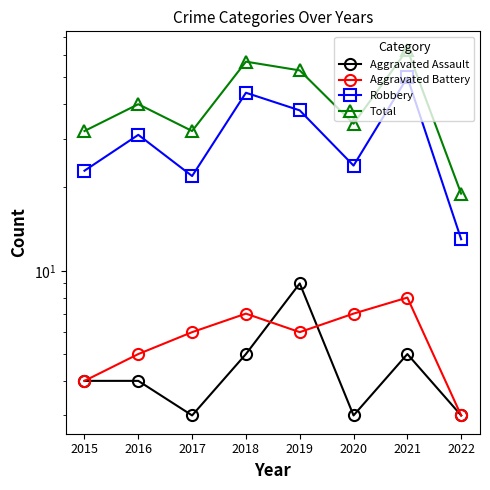

Rank the series at 2019 from lowest to highest value.

Aggravated Battery, Aggravated Assault, Robbery, Total